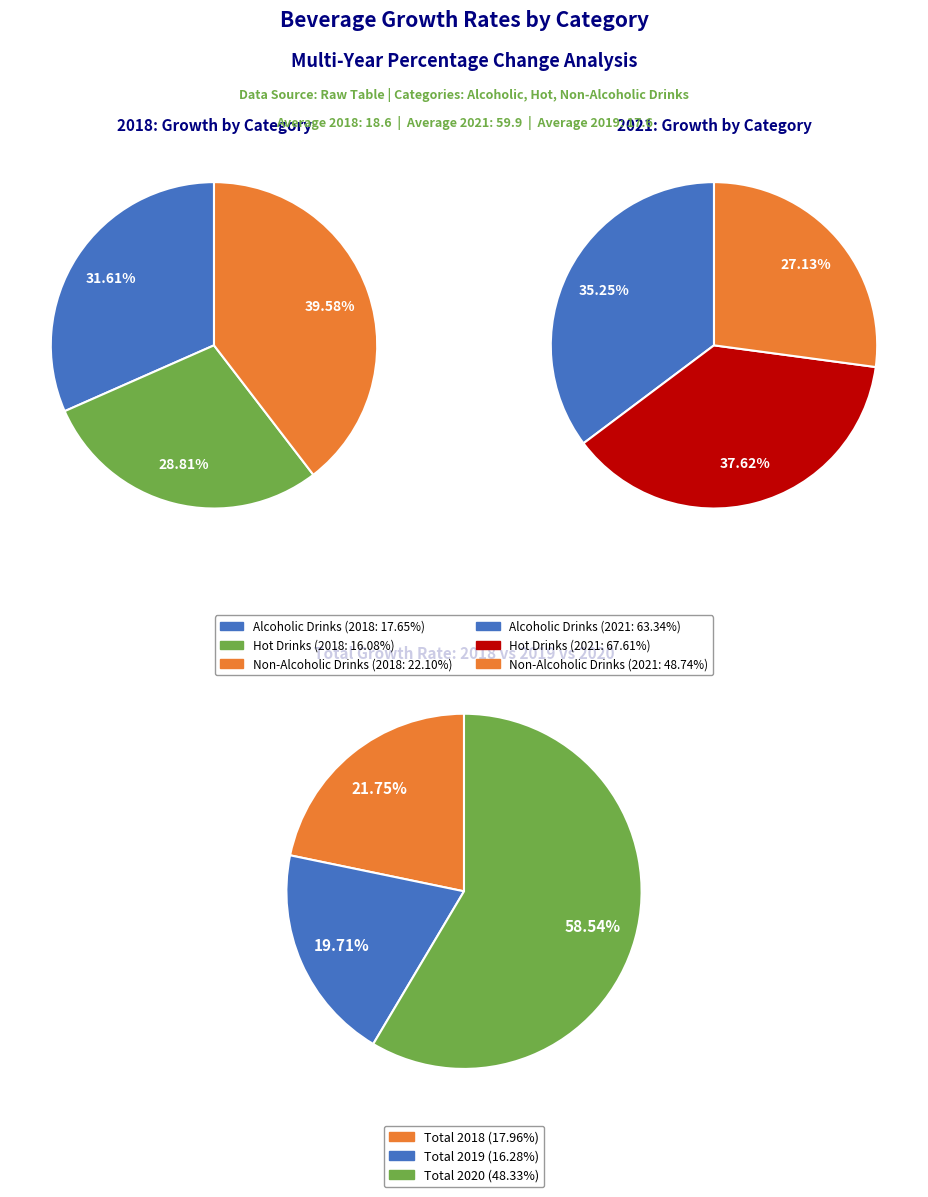

What is the smallest slice in the pie chart?

Hot Drinks